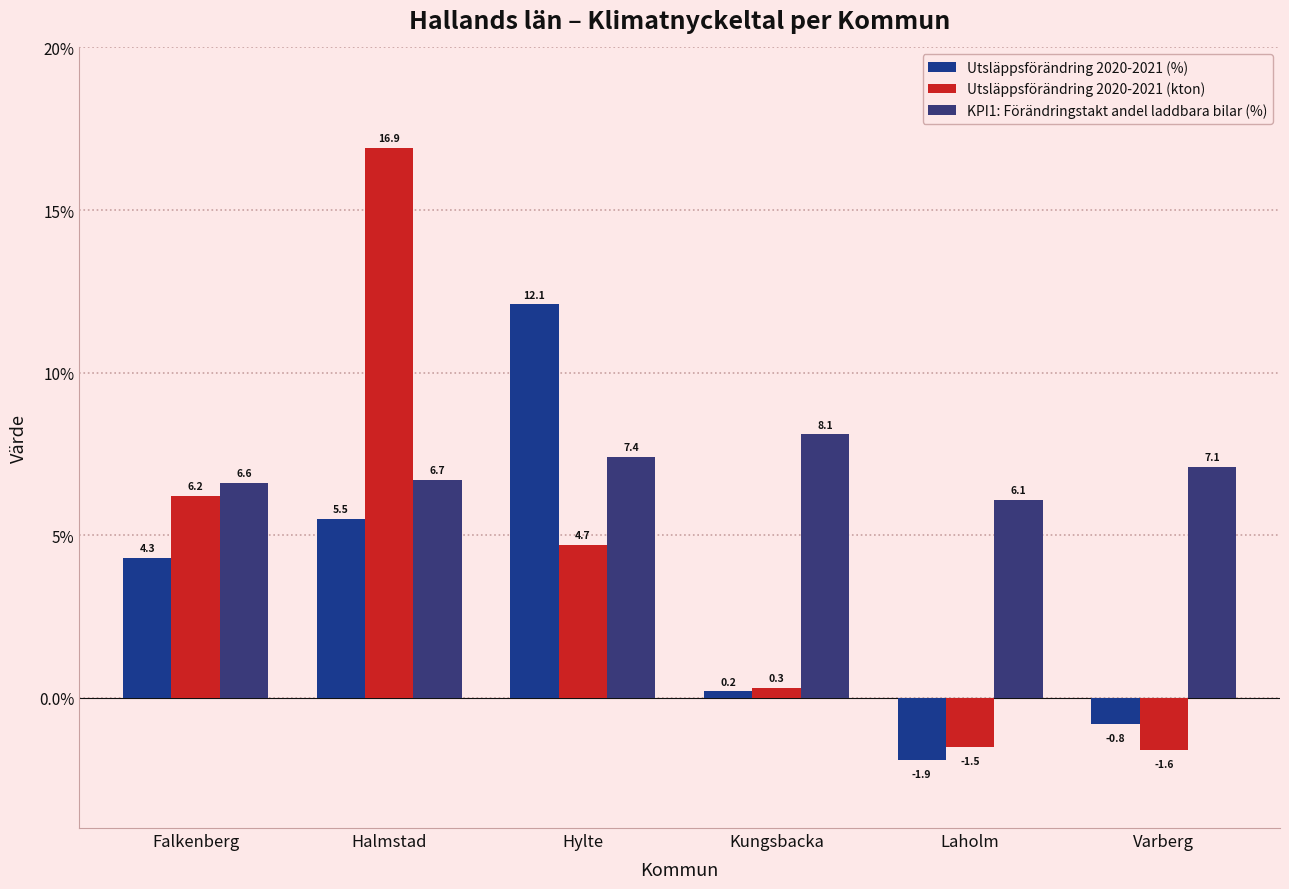

At which label does Utsläppsförändring 2020-2021 (%) first exceed 4?

Falkenberg